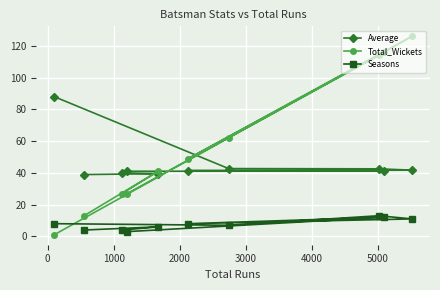

Is this an area chart (filled region under the line)?

No